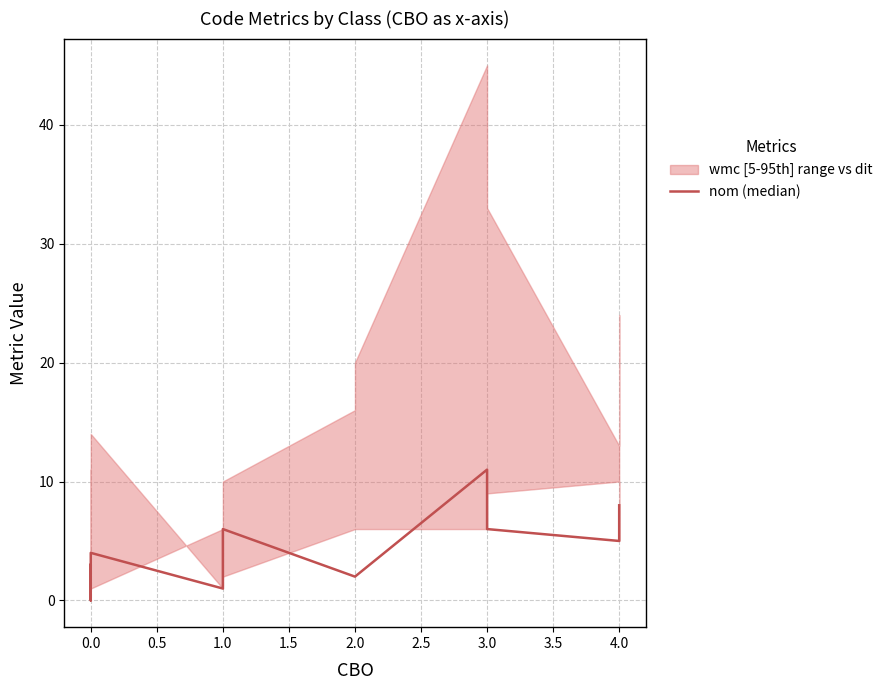

The value at 0.0 is 7. True or false?

False